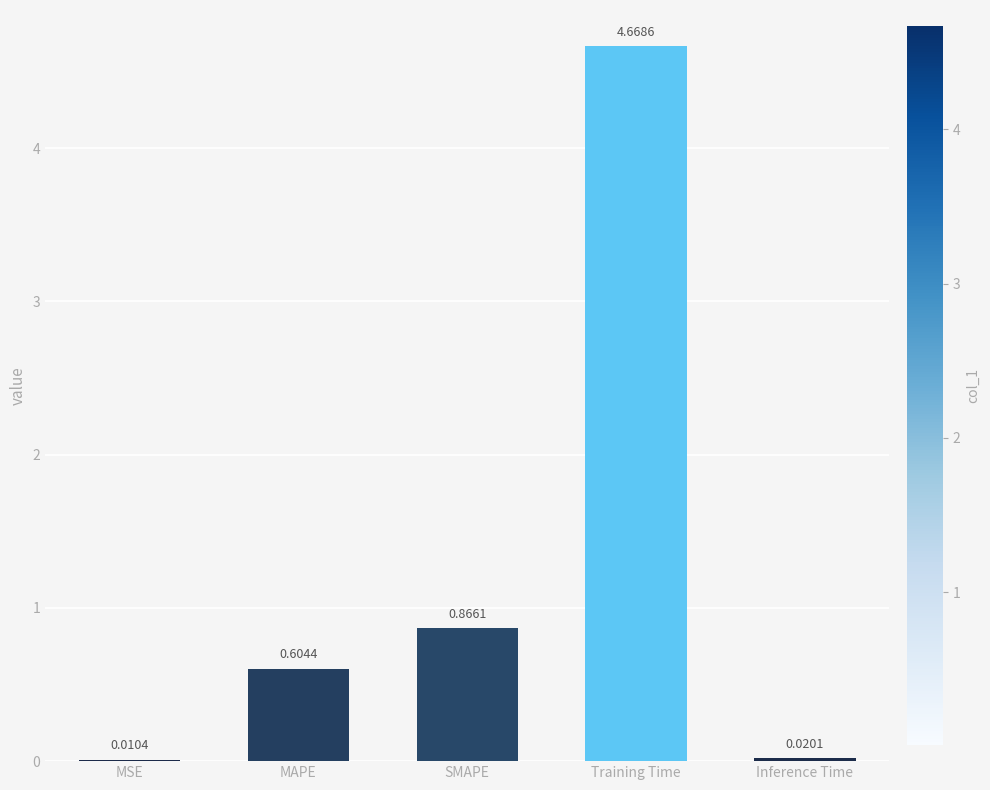

What is the change in value from MSE to Training Time?

+4.7